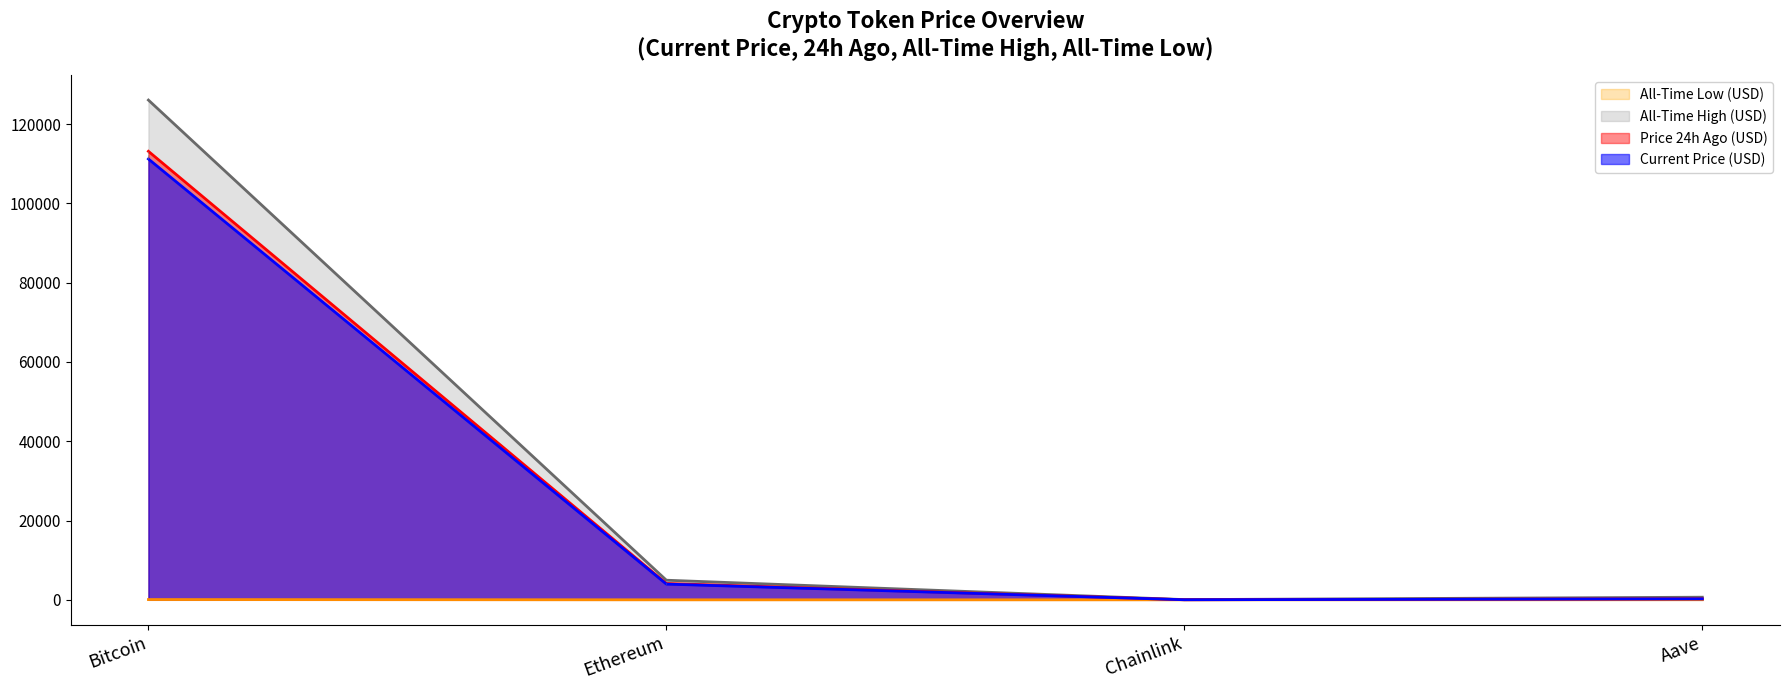

What is the approximate value of allTimeLow at Ethereum?

0.4